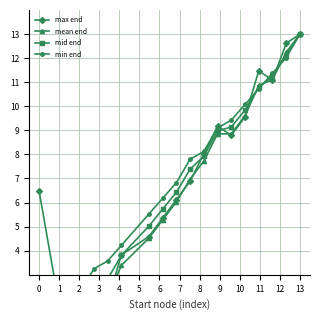

What is the difference between the min end values at 2 and 1?

0.6